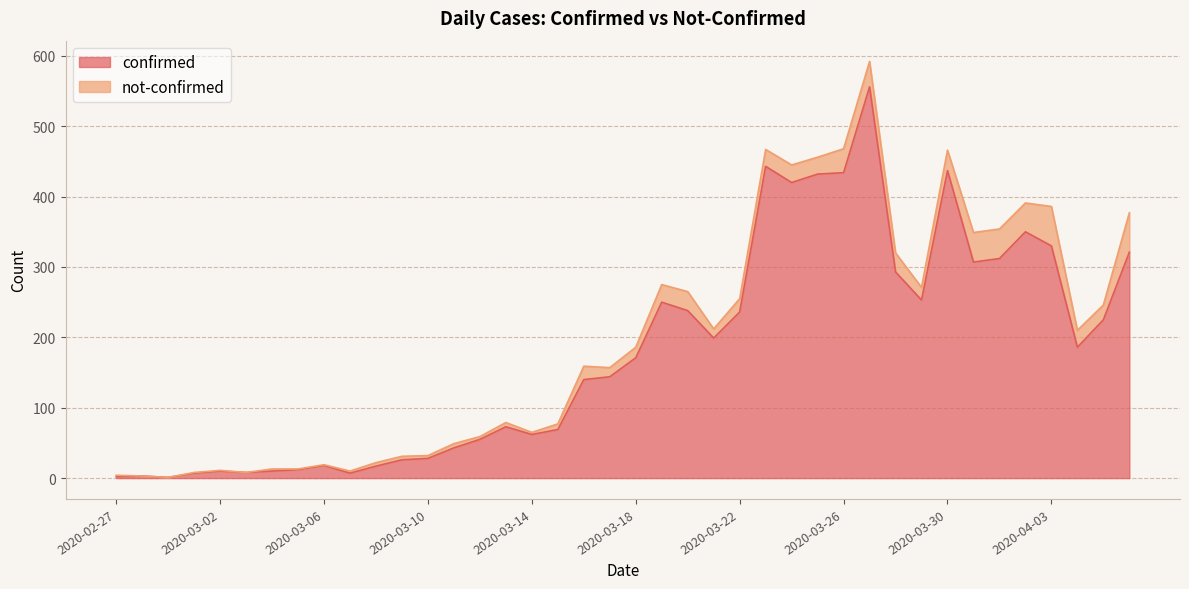

Does the chart display data point markers on the line(s)?

No